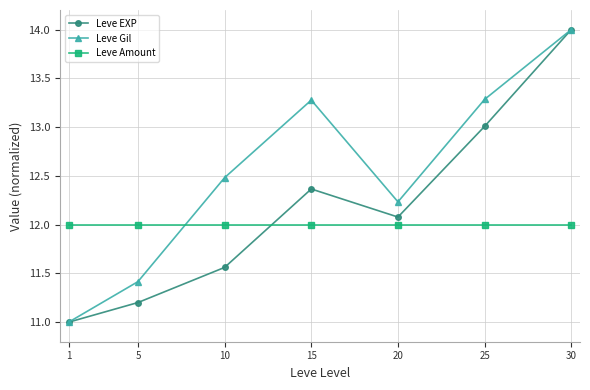

True or false: Leve EXP has more than 2 points higher than both neighbors.

False